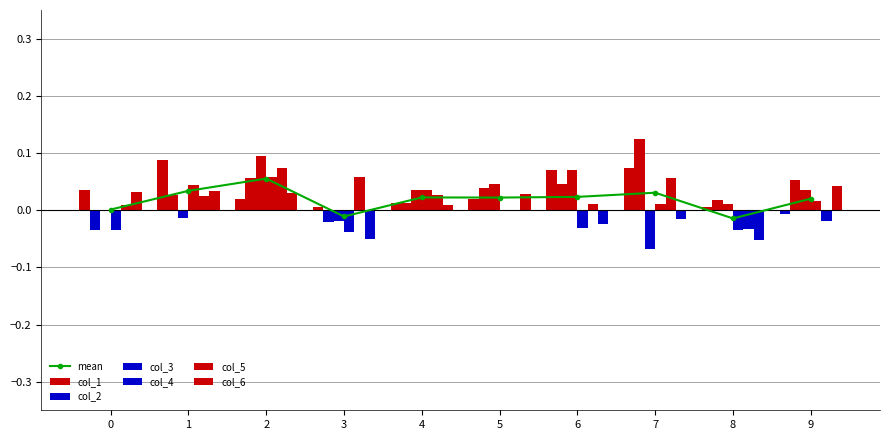

Reading left to right, transcribe all the data shown in this chart.

col_1: 0.0	0.1	0.0	0.0	0.0	0.0	0.1	0.1	0.0	-0.0
col_2: -0.0	0.0	0.1	-0.0	0.0	0.0	0.0	0.1	0.0	0.1
col_3: -0.0	-0.0	0.1	-0.0	0.0	0.0	0.1	-0.1	0.0	0.0
col_4: -0.0	0.0	0.1	-0.0	0.0	0.0	-0.0	0.0	-0.0	0.0
col_5: 0.0	0.0	0.1	0.1	0.0	0.0	0.0	0.1	-0.0	-0.0
col_6: 0.0	0.0	0.0	-0.1	0.0	0.0	-0.0	-0.0	-0.1	0.0